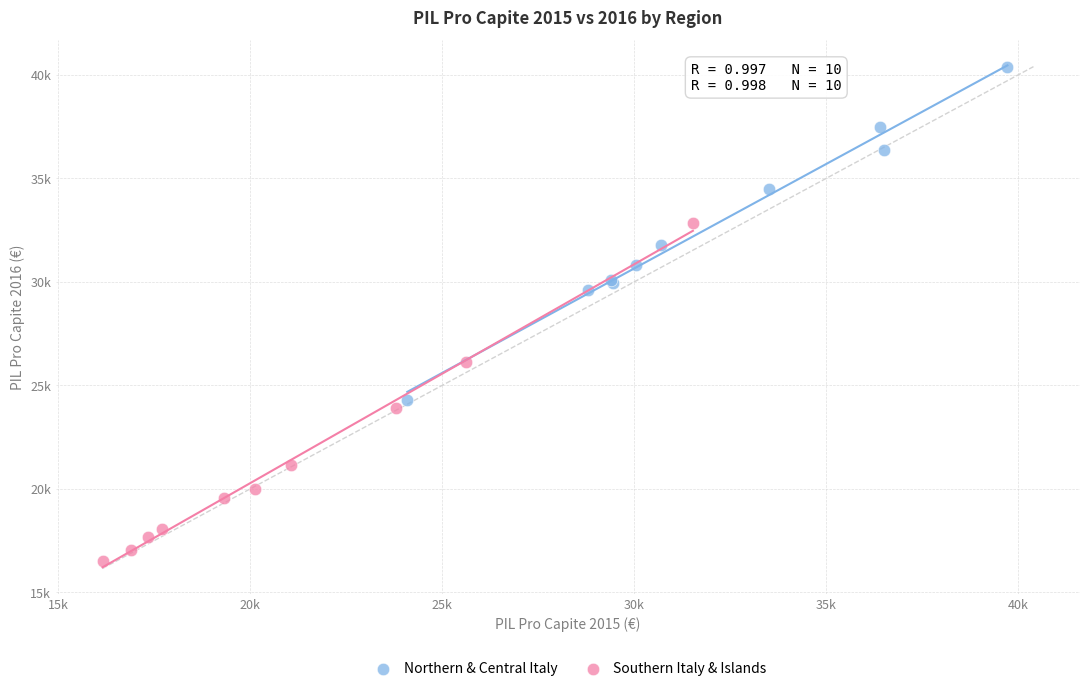

Which series contains the highest Y value?

Northern & Central Italy